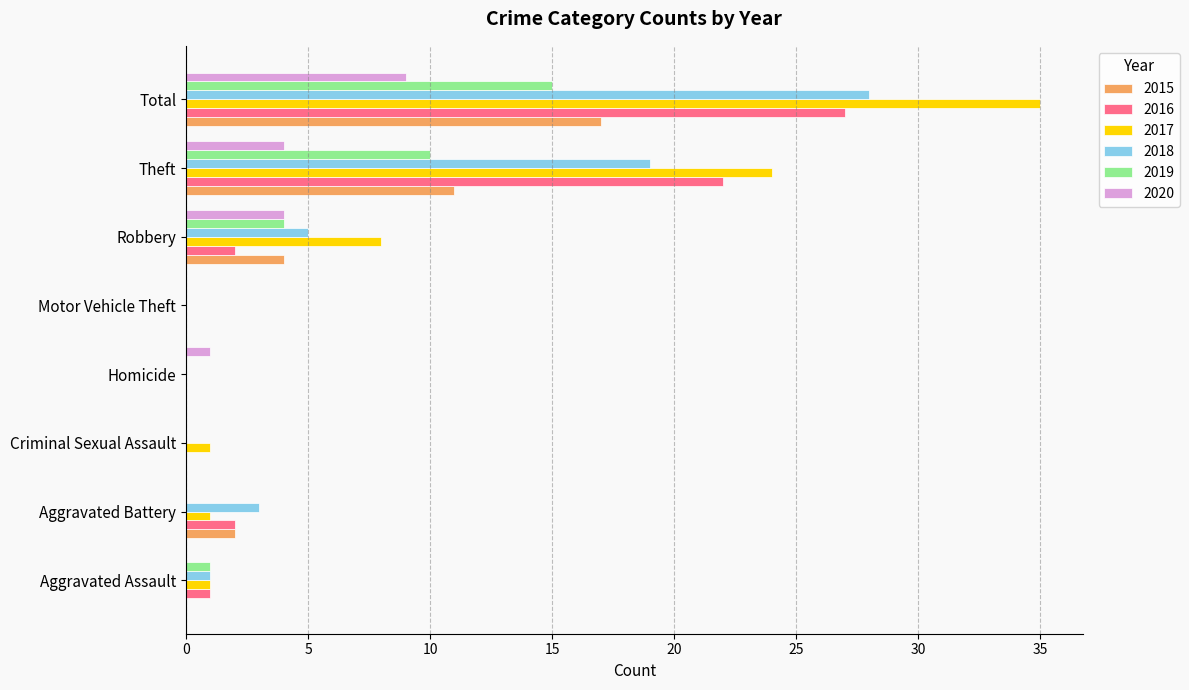

The 2019 series shows 15 at Total. True or false?

True